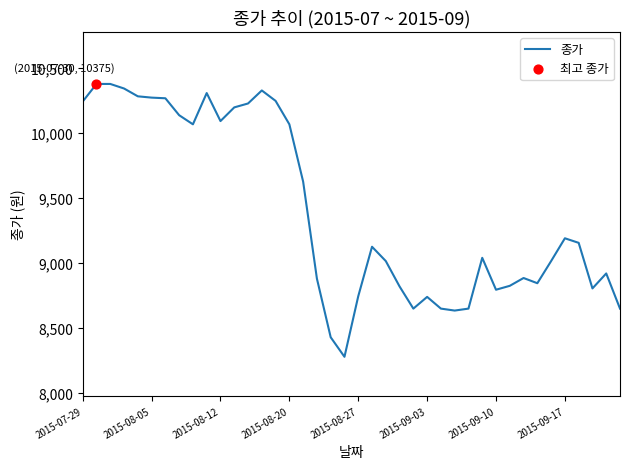

What is the minimum value shown in the chart?

8280